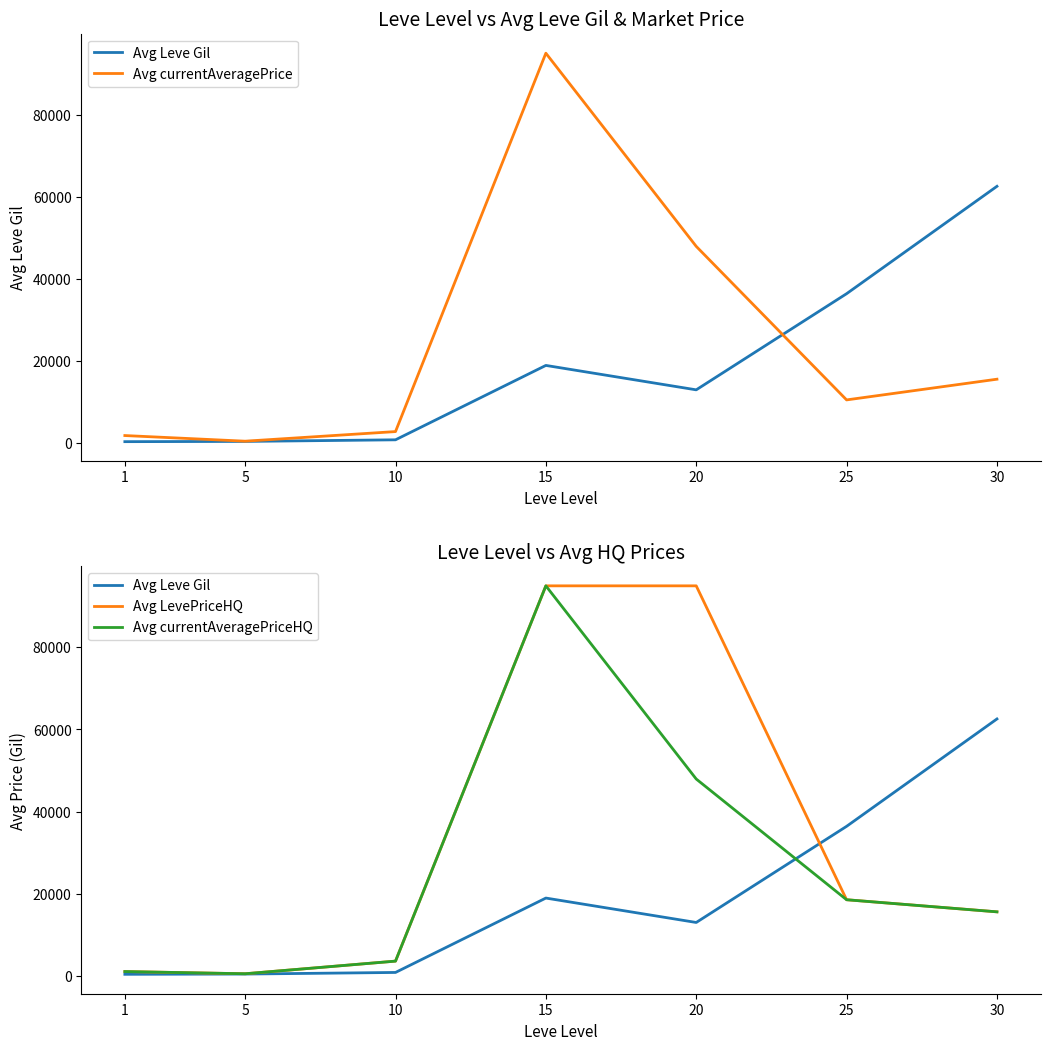

What are all the series names shown in the legend?

Avg Leve Gil, Avg currentAveragePrice, Avg LevePriceHQ, Avg currentAveragePriceHQ